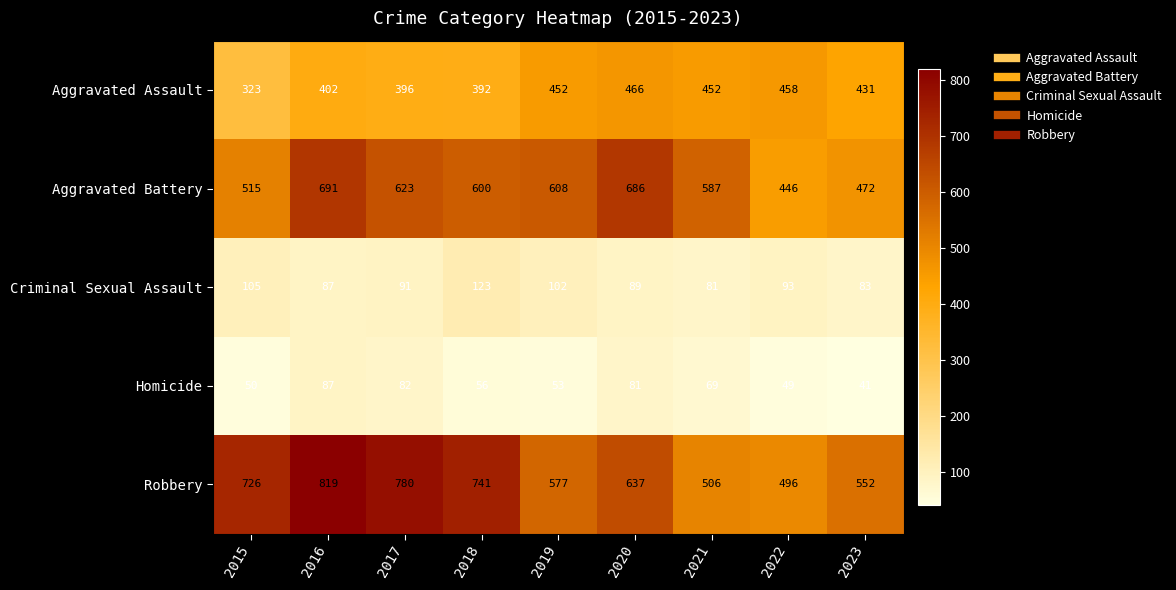

Where does the Robbery series first go above 637?

2015